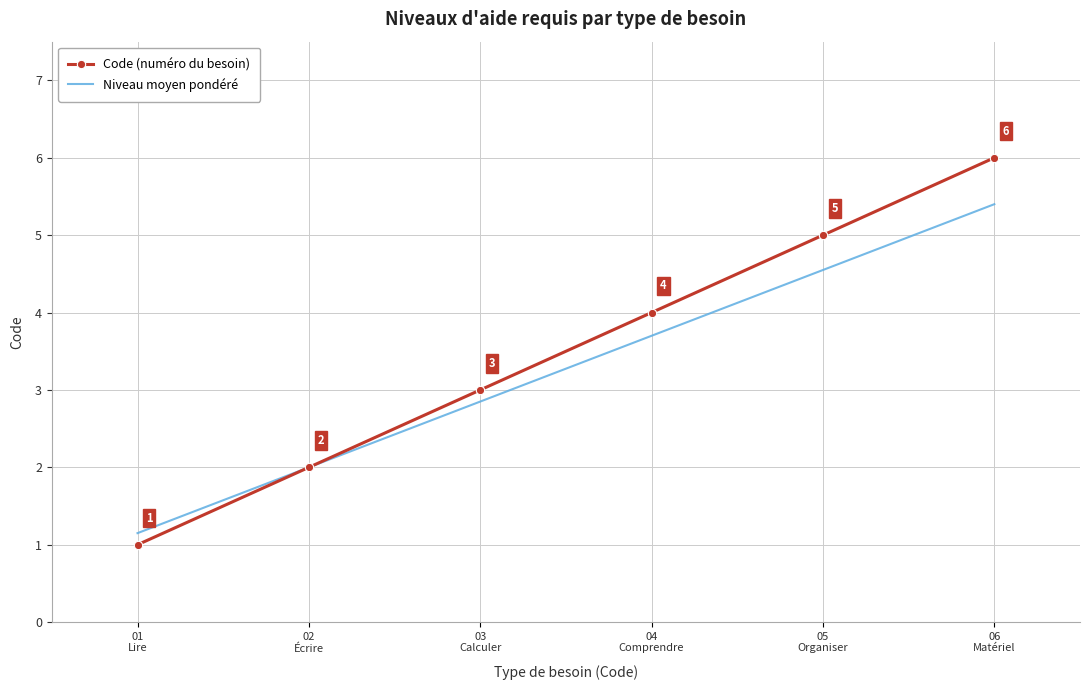

What is the sum of the Code (numéro du besoin) values at 02
Écrire and 05
Organiser?

7.0